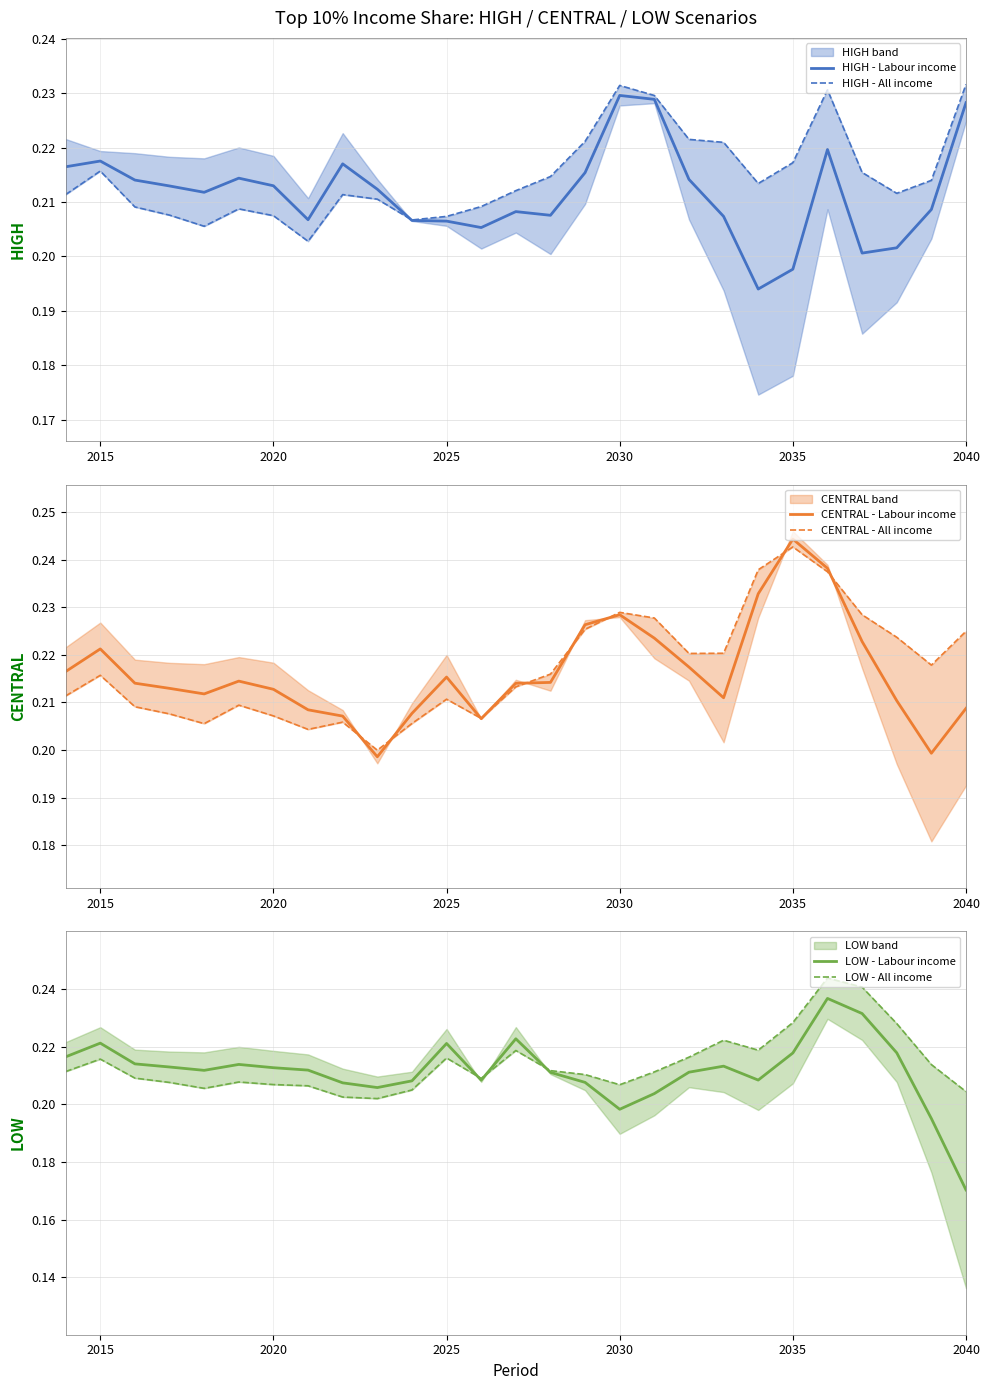

Reading left to right, what are all the values shown in this chart?

HIGH - Labour income: 0.2	0.2	0.2	0.2	0.2	0.2	0.2	0.2	0.2	0.2	0.2	0.2	0.2	0.2	0.2	0.2	0.2	0.2	0.2	0.2	0.2	0.2	0.2	0.2	0.2	0.2	0.2
HIGH - All income: 0.2	0.2	0.2	0.2	0.2	0.2	0.2	0.2	0.2	0.2	0.2	0.2	0.2	0.2	0.2	0.2	0.2	0.2	0.2	0.2	0.2	0.2	0.2	0.2	0.2	0.2	0.2
CENTRAL - Labour income: 0.2	0.2	0.2	0.2	0.2	0.2	0.2	0.2	0.2	0.2	0.2	0.2	0.2	0.2	0.2	0.2	0.2	0.2	0.2	0.2	0.2	0.2	0.2	0.2	0.2	0.2	0.2
CENTRAL - All income: 0.2	0.2	0.2	0.2	0.2	0.2	0.2	0.2	0.2	0.2	0.2	0.2	0.2	0.2	0.2	0.2	0.2	0.2	0.2	0.2	0.2	0.2	0.2	0.2	0.2	0.2	0.2
LOW - Labour income: 0.2	0.2	0.2	0.2	0.2	0.2	0.2	0.2	0.2	0.2	0.2	0.2	0.2	0.2	0.2	0.2	0.2	0.2	0.2	0.2	0.2	0.2	0.2	0.2	0.2	0.2	0.2
LOW - All income: 0.2	0.2	0.2	0.2	0.2	0.2	0.2	0.2	0.2	0.2	0.2	0.2	0.2	0.2	0.2	0.2	0.2	0.2	0.2	0.2	0.2	0.2	0.2	0.2	0.2	0.2	0.2